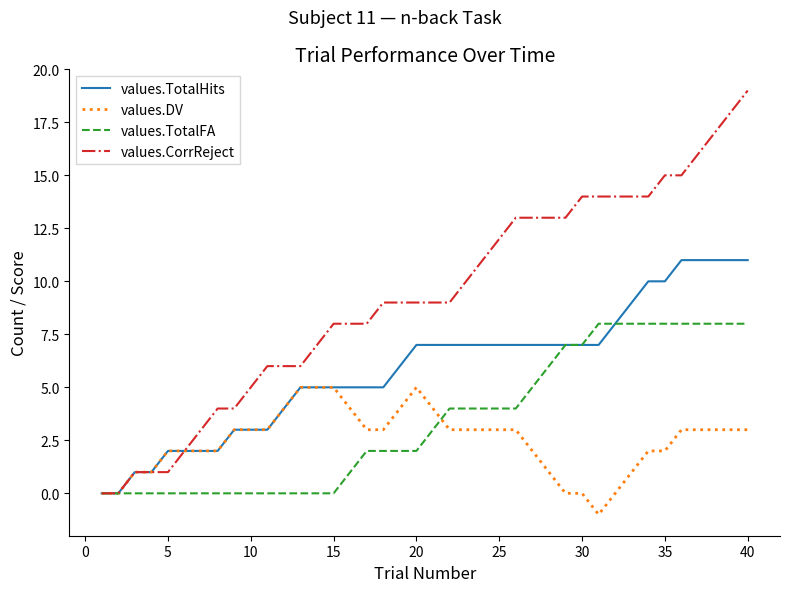

Which series has the largest range (max minus min)?

values.CorrReject